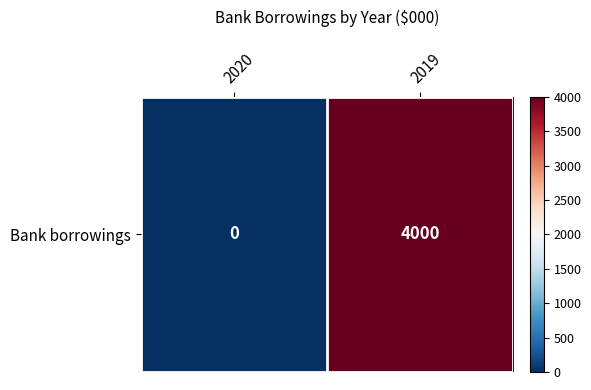

List the labels in order of value, smallest first.

2020, 2019